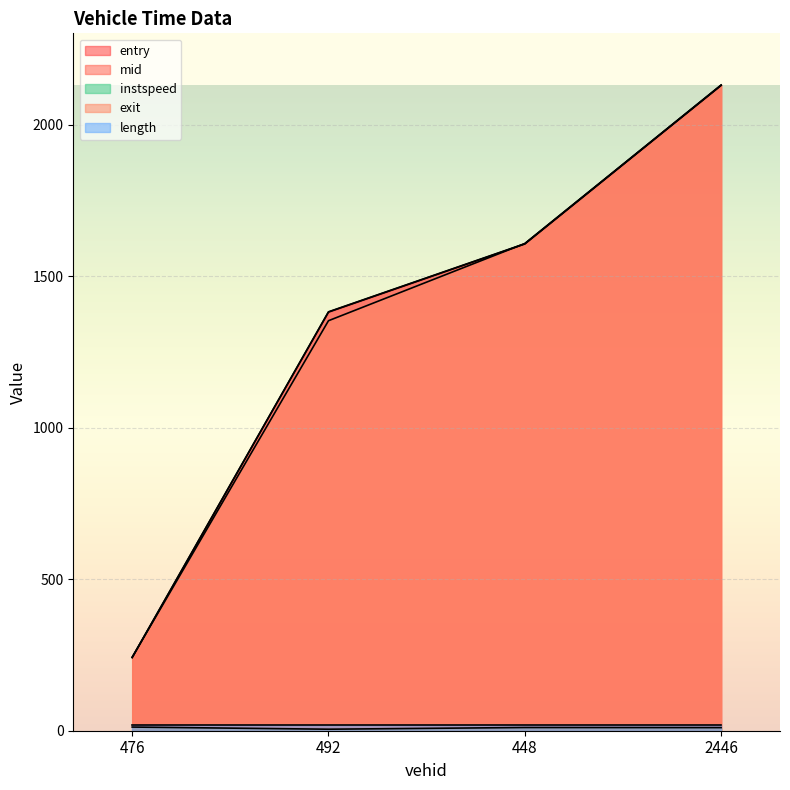

Is it true that mid equals 2909.5 at 2446?

False